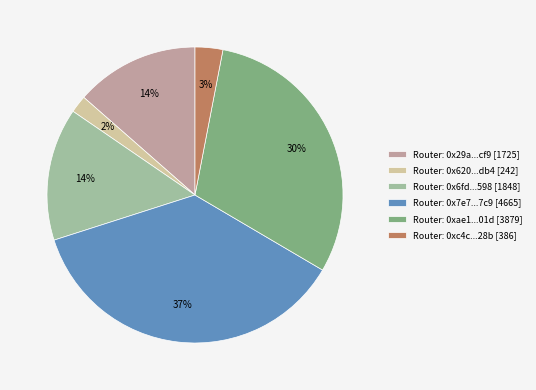

Combined, do Router: 0x6fd...598 [1848] and Router: 0x620...db4 [242] account for over 50%?

No